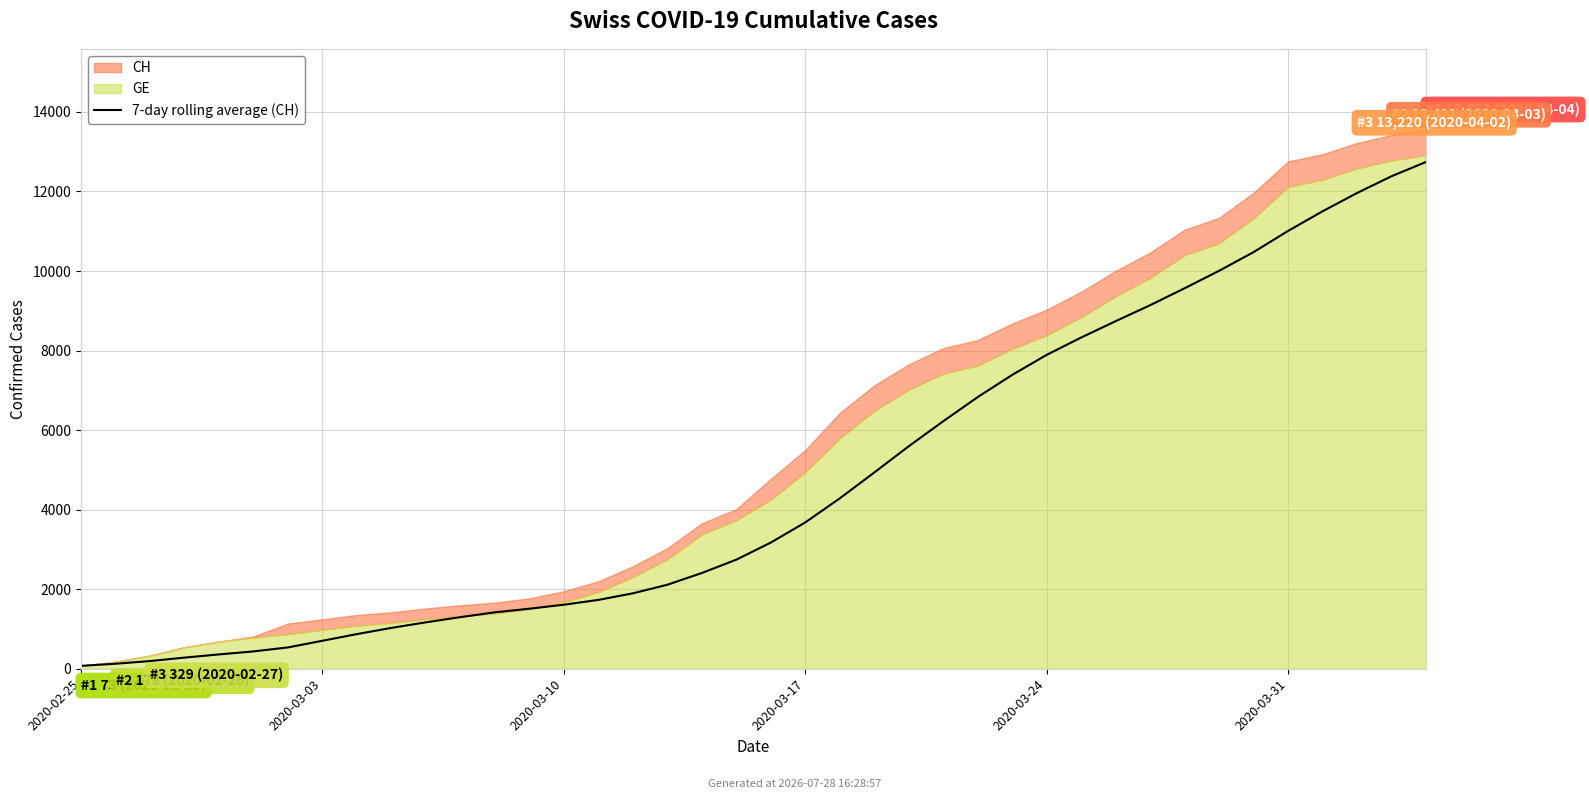

How many lines are shown in the chart?

1